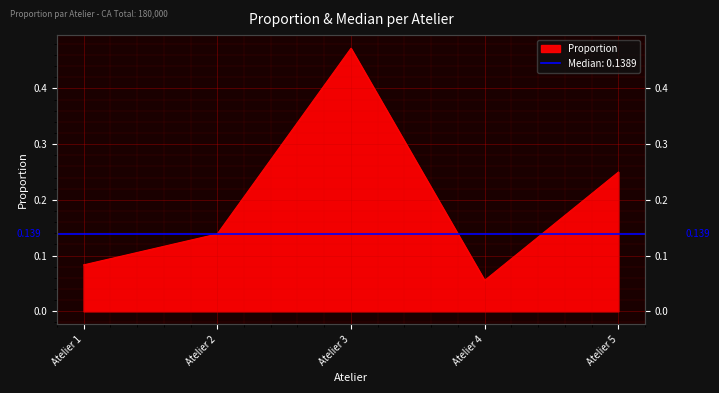

How many interior local valleys (lower than both neighbors) does the data have?

1